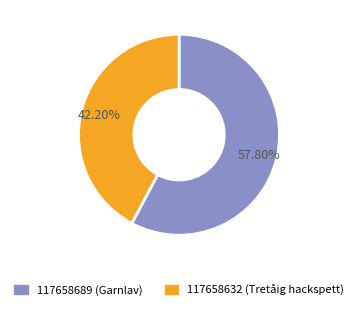

Is there a majority slice in this chart?

Yes